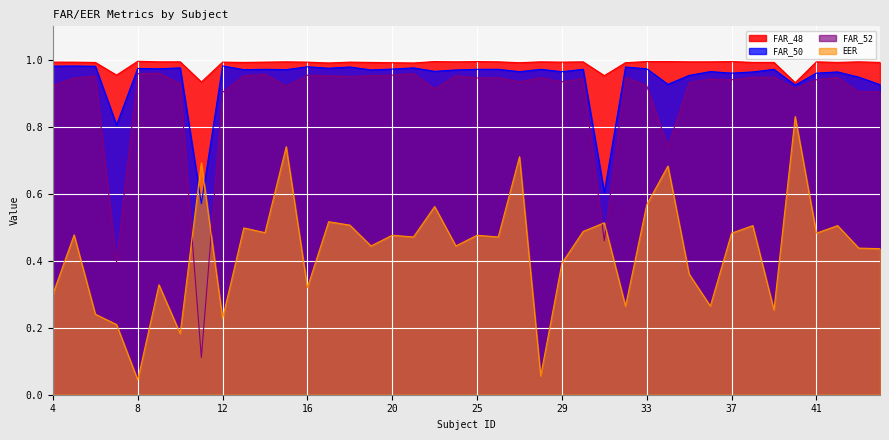

Does the chart display data point markers on the line(s)?

No